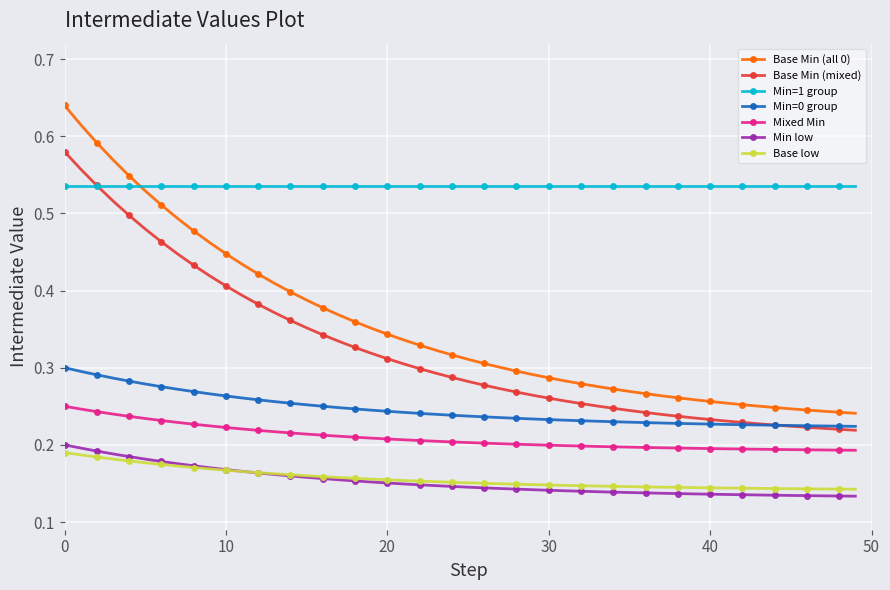

Which series has the widest spread of values?

Base Min (all 0)